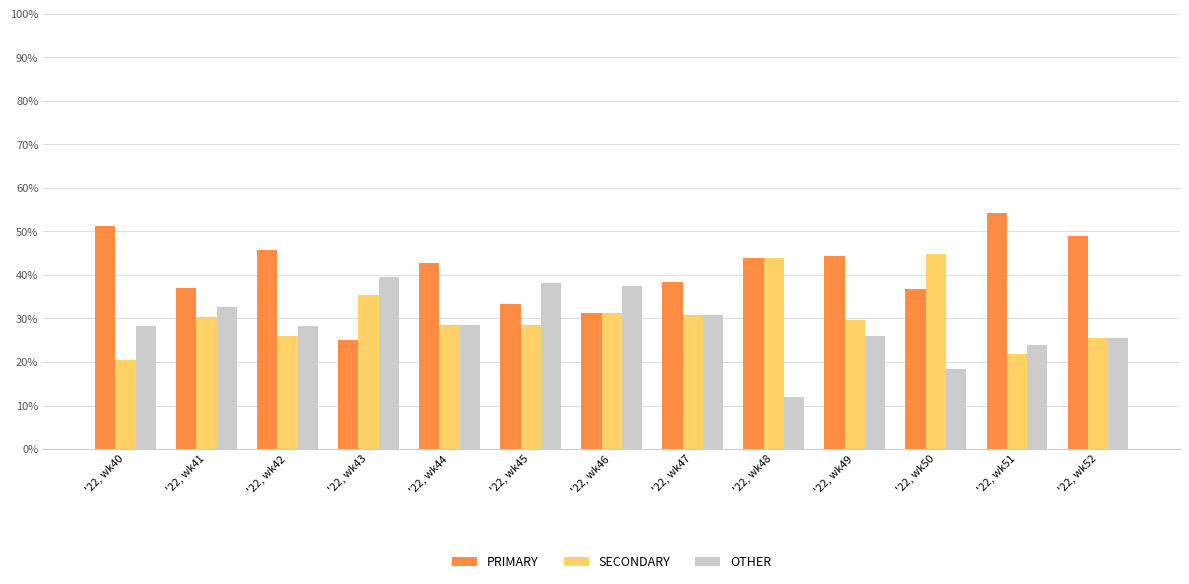

Which series has the largest total across all categories?

PRIMARY